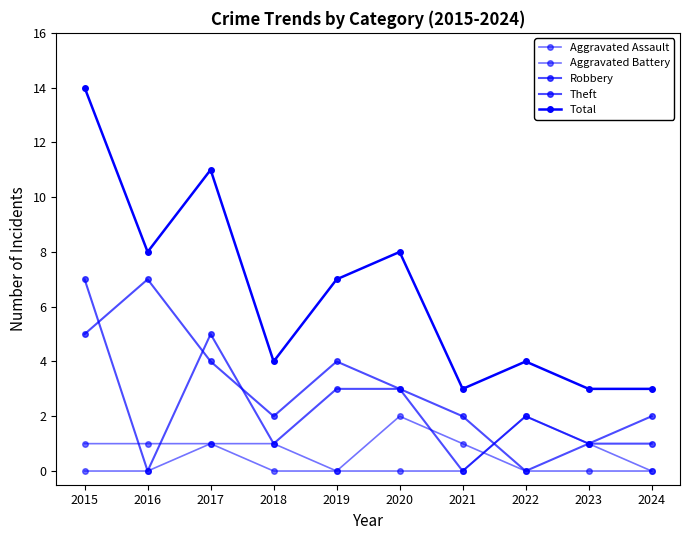

How many lines are shown in the chart?

5